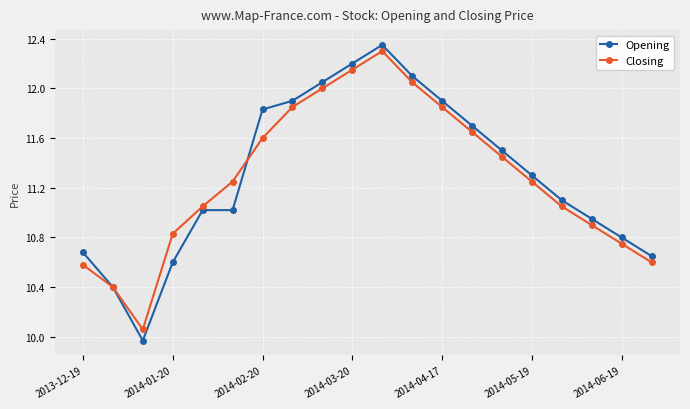

True or false: Closing and Opening cross at least once.

True